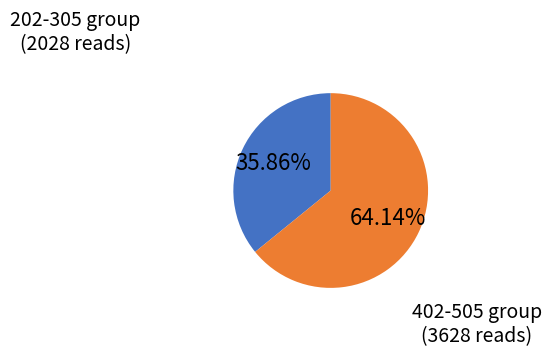

Combined, do 202-305 group (2028 reads) and 402-505 group (3628 reads) account for over 50%?

Yes